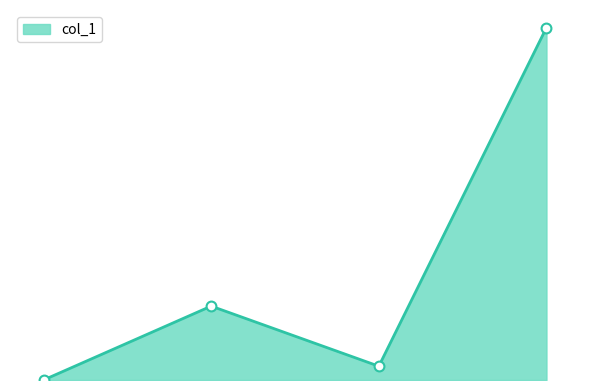

Does the chart have visible grid lines?

No